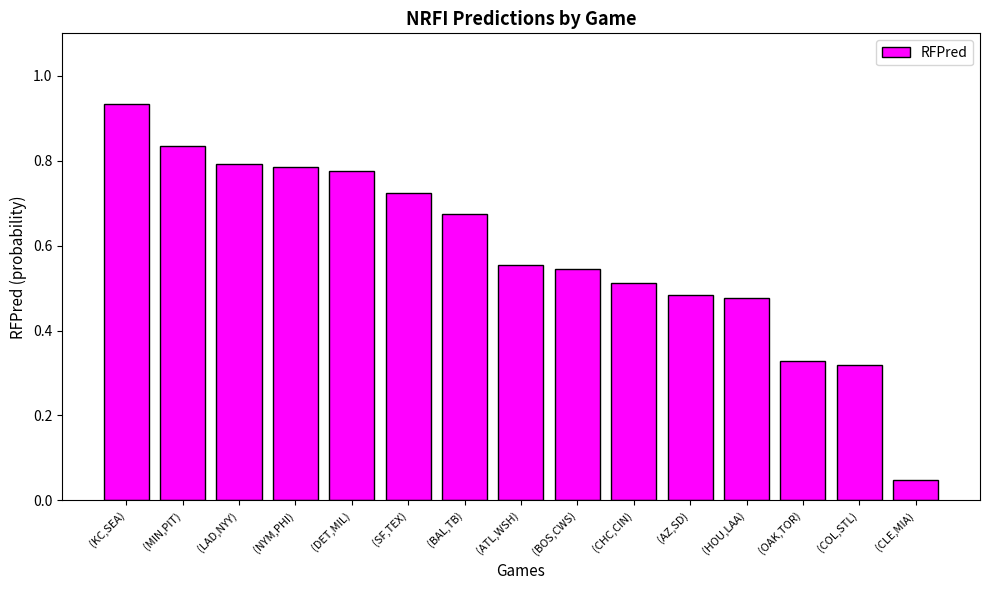

What is the sum of all values?

8.8